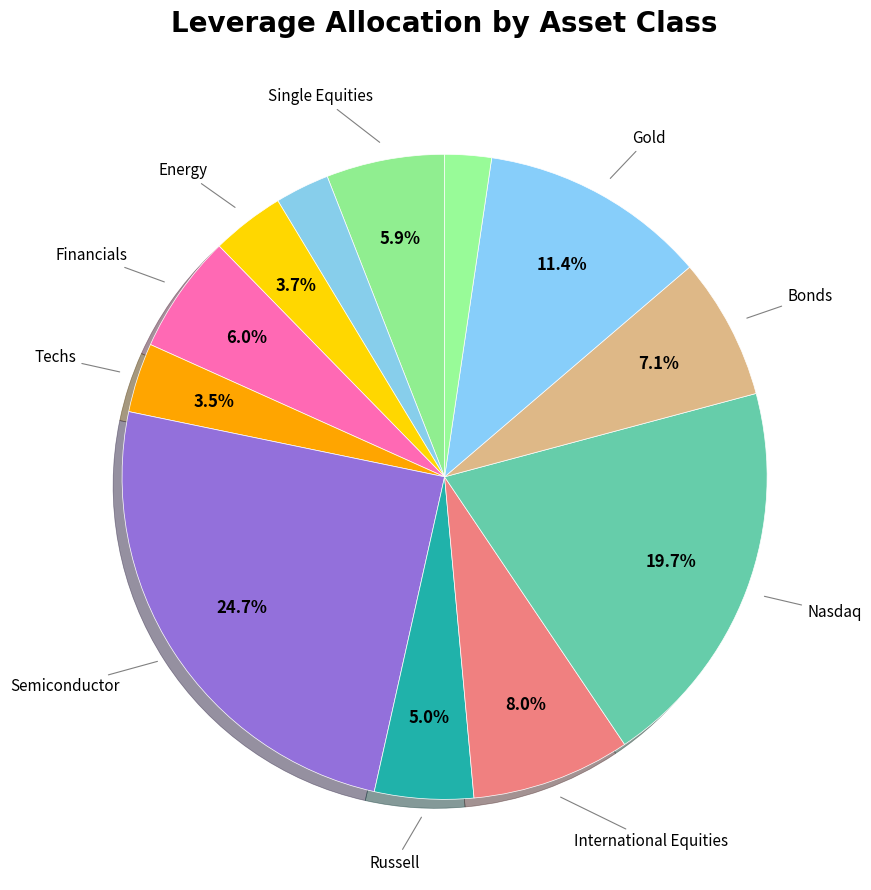

How many segments does this pie chart have?

12